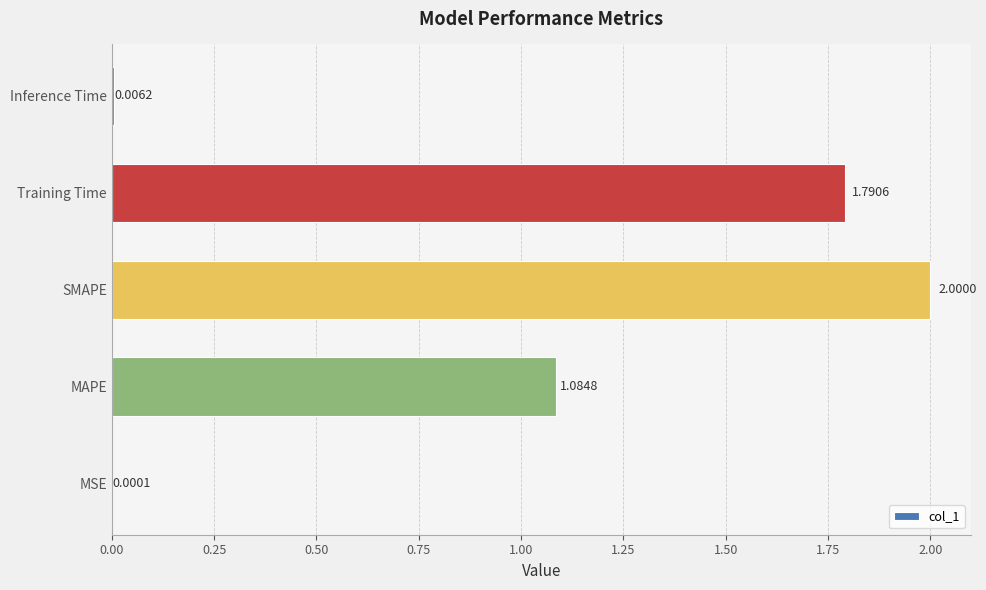

Where is the data nearest to the value 1?

MAPE